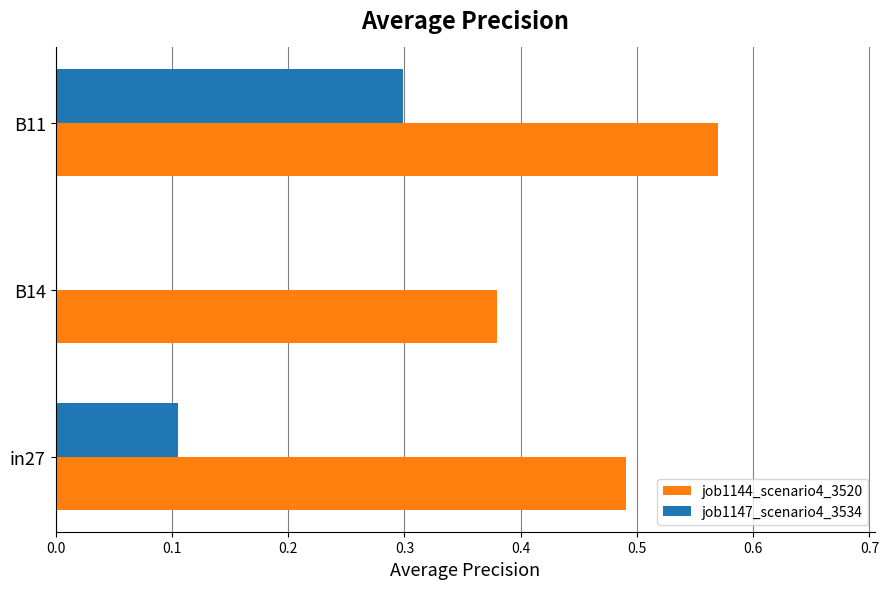

The job1144_scenario4_3520 series shows 0.8 at in27. True or false?

False